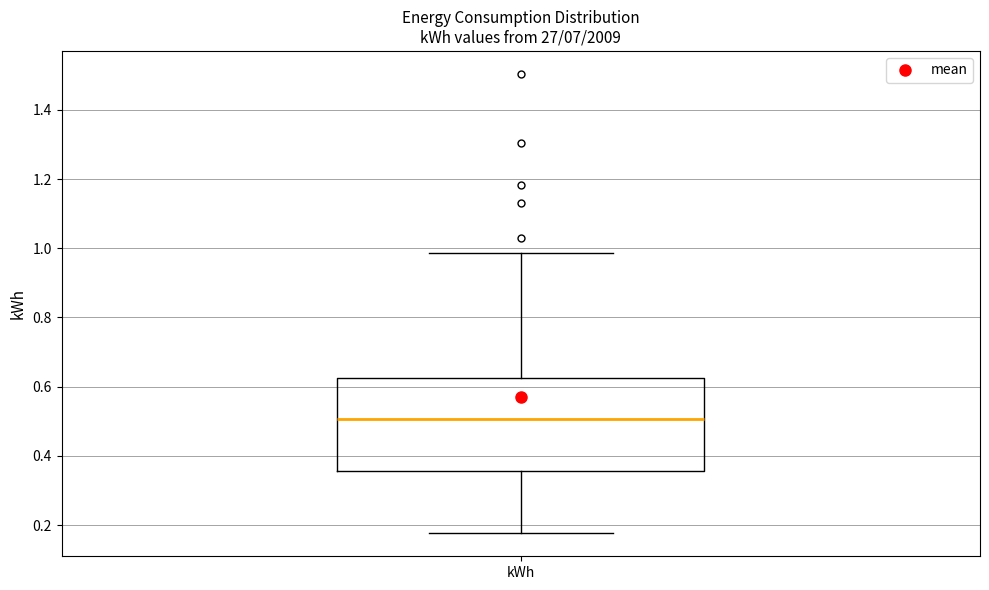

Transcribe this box plot: give where the median line is, the range the box spans, and where the two whiskers end, as read against the y-axis. The values are not printed on the chart, so give them approximately, as read against the axis.

median 0.50, box 0.36 to 0.62, whiskers 0.18 to 0.98